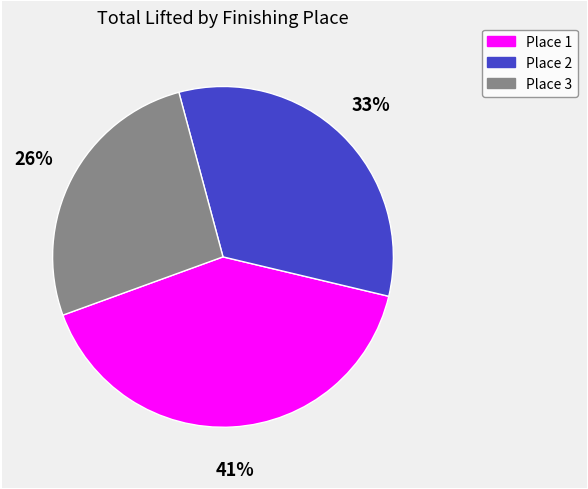

Combined, do Place 1 and Place 2 account for over 50%?

Yes